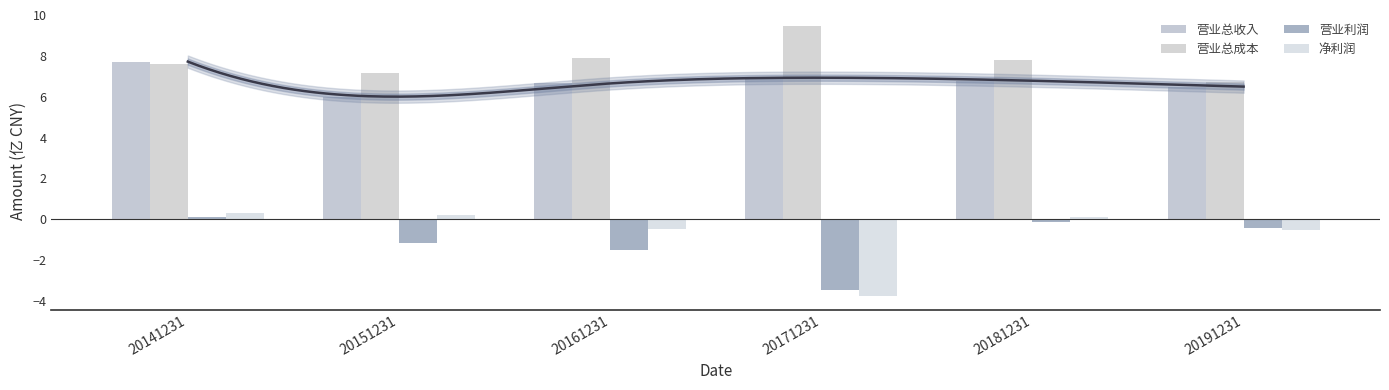

How many data points in 营业总成本 are above 7?

5